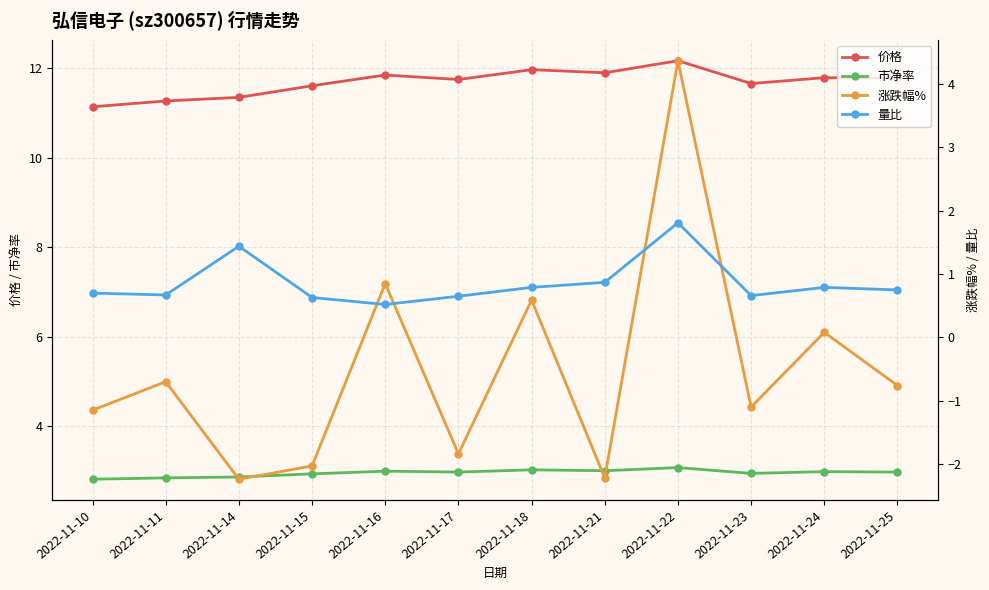

Rank the series by their maximum value, from highest to lowest.

价格, 涨跌幅%, 市净率, 量比